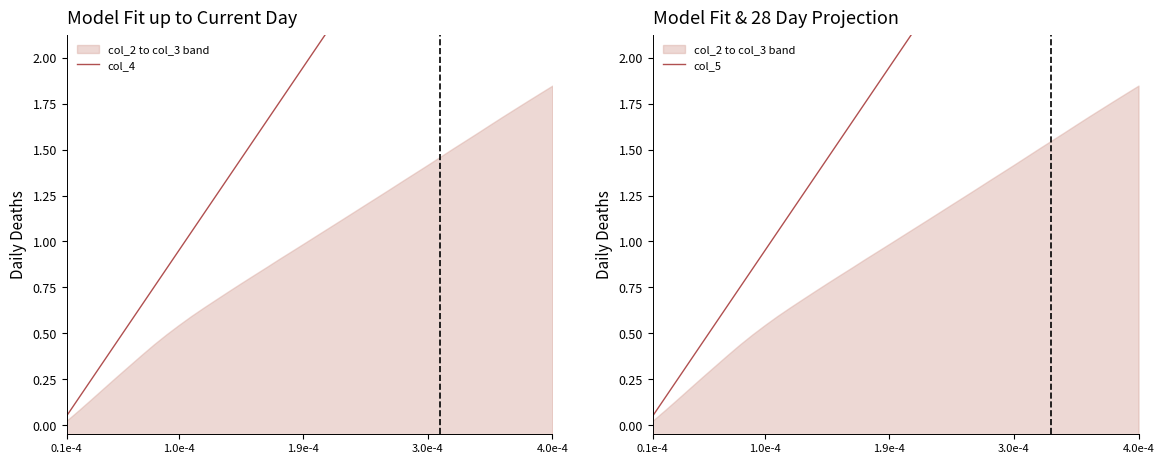

The col_4 series shows 0.5 at 20. True or false?

False